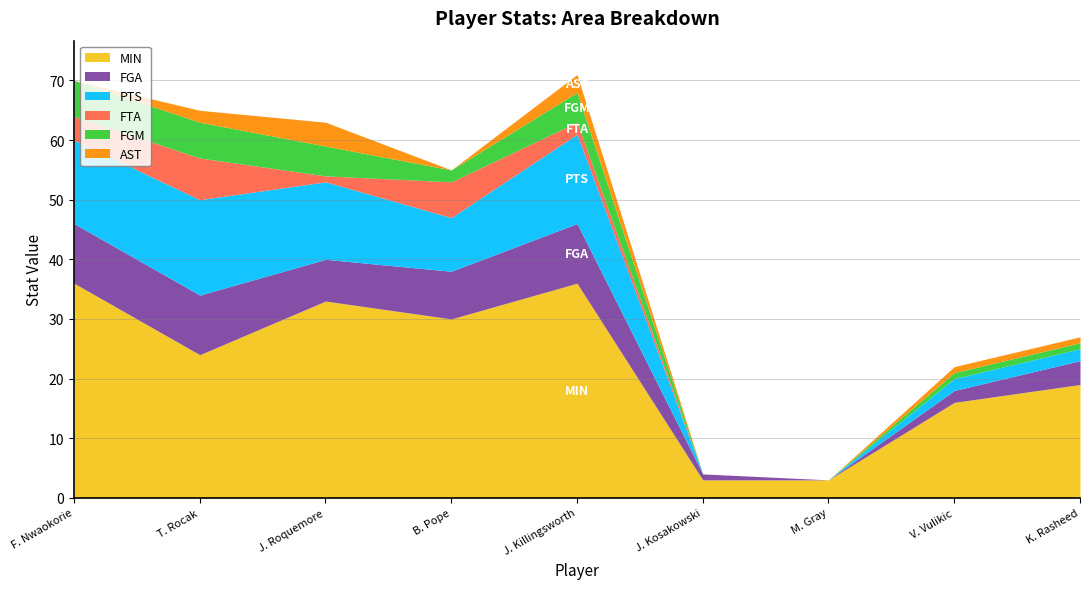

True or false: MIN and PTS intersect in this chart.

False